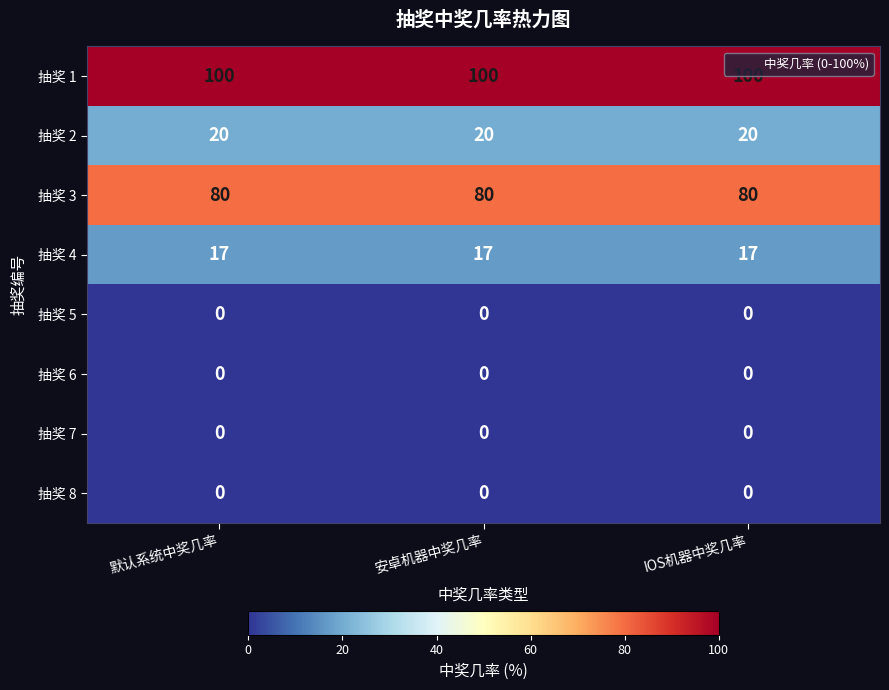

The 抽奖 1 series shows 178 at 默认系统中奖几率. True or false?

False